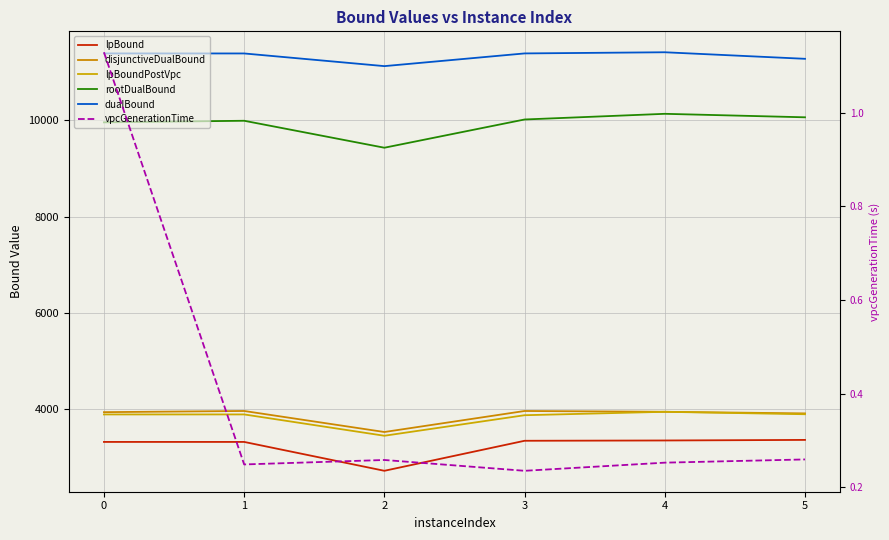

List the series in order of their peak value, lowest first.

vpcGenerationTime, lpBound, lpBoundPostVpc, disjunctiveDualBound, rootDualBound, dualBound